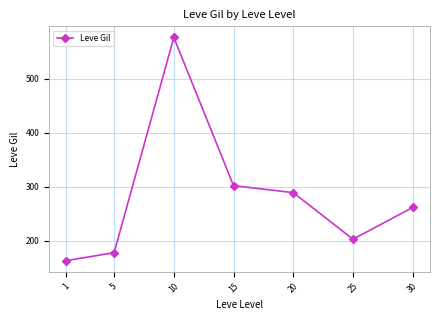

Does the chart have visible grid lines?

Yes